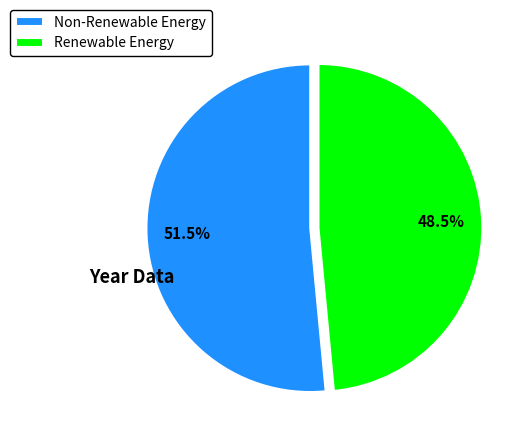

What is the total percentage of Renewable Energy and Non-Renewable Energy?

100.0%